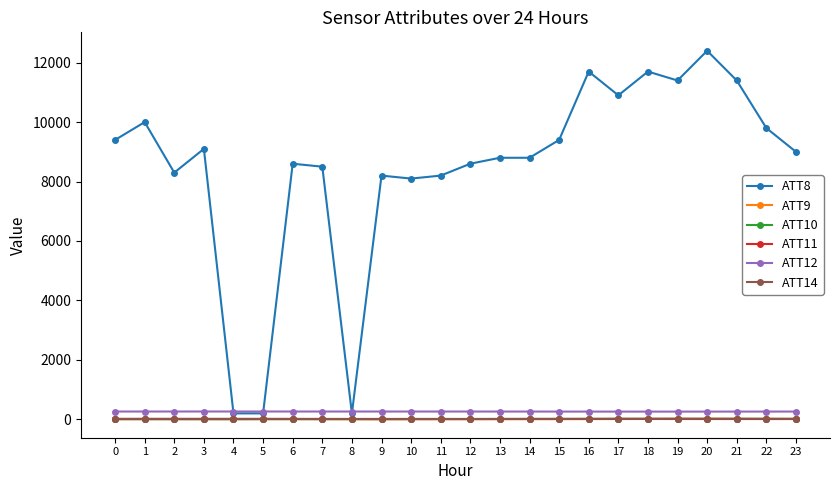

What is the maximum value shown in the chart?

12400.0